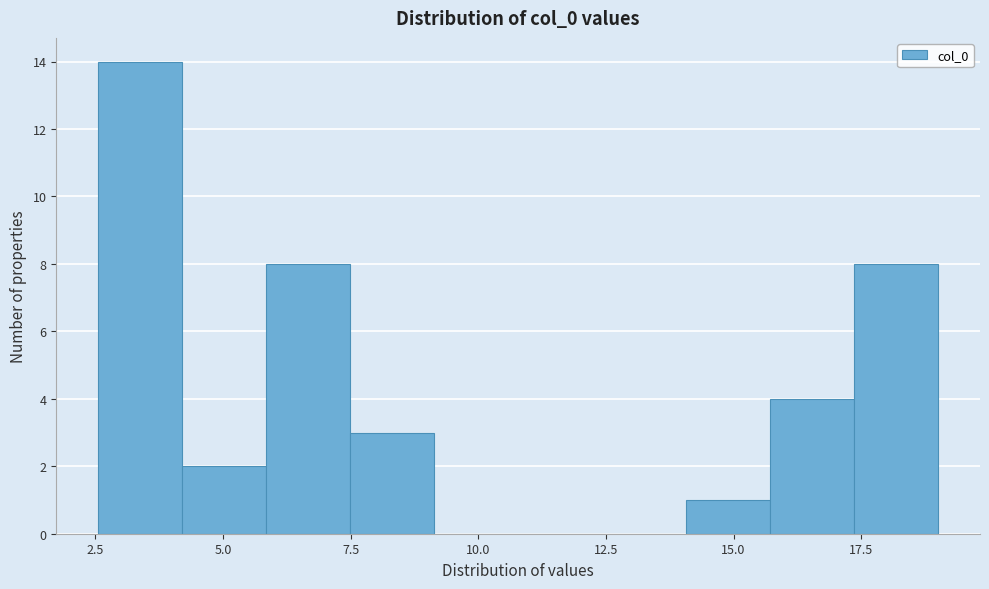

Read against the x-axis, roughly where is the centre of the tallest bar?

3.5